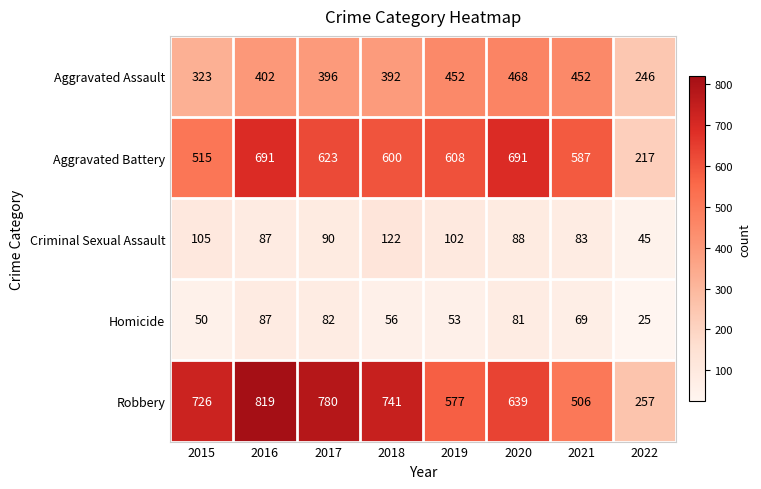

At which label is Aggravated Battery closest to 454?

2015